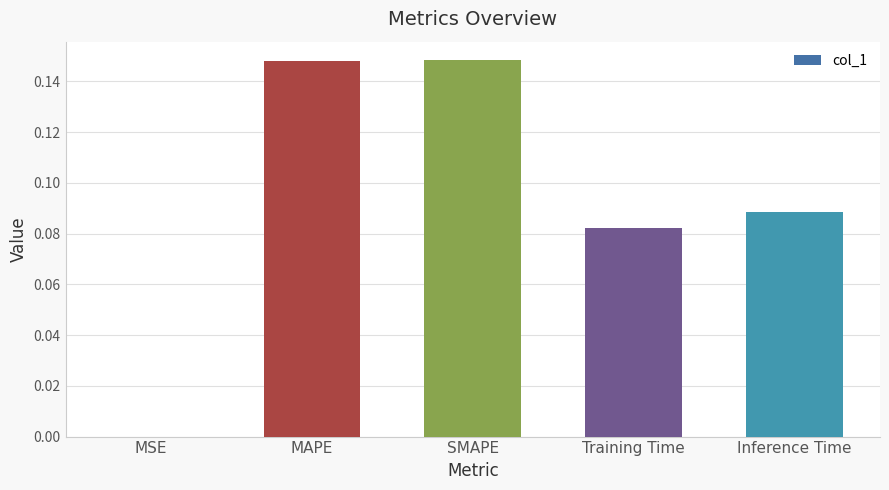

Between MAPE and MSE, which is larger?

MAPE